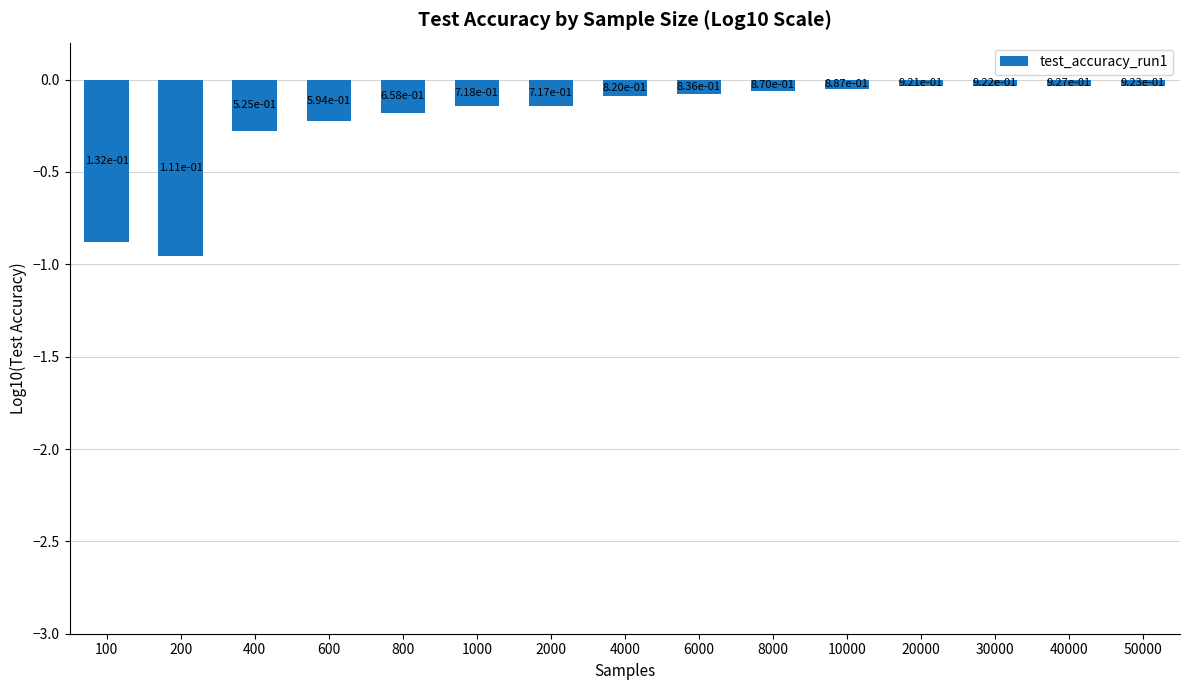

Does the chart contain any negative values?

Yes